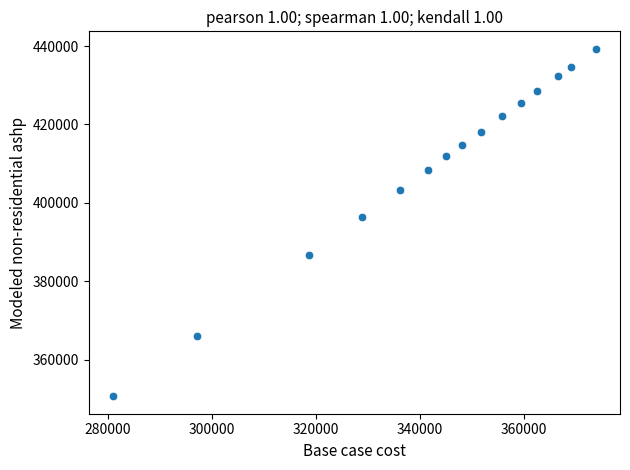

What is the range of Y values (max minus min)?

88652.6